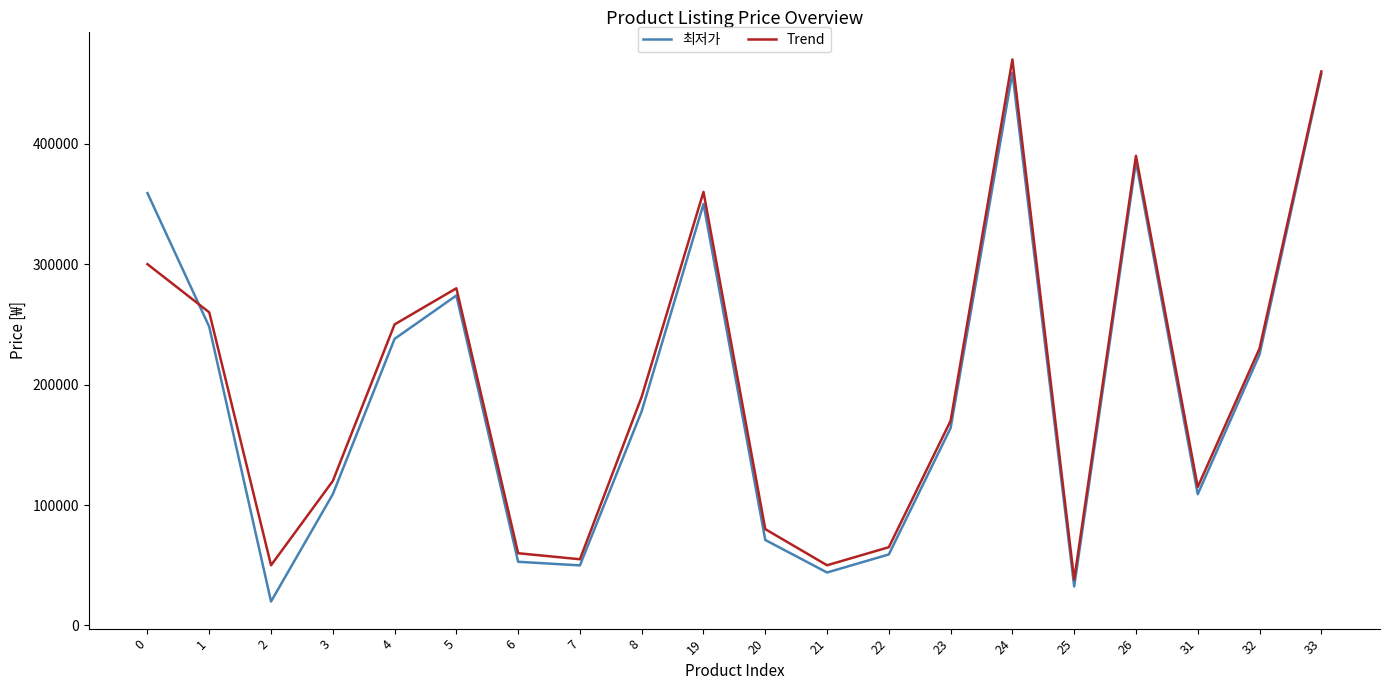

What are all the series names shown in the legend?

최저가, Trend